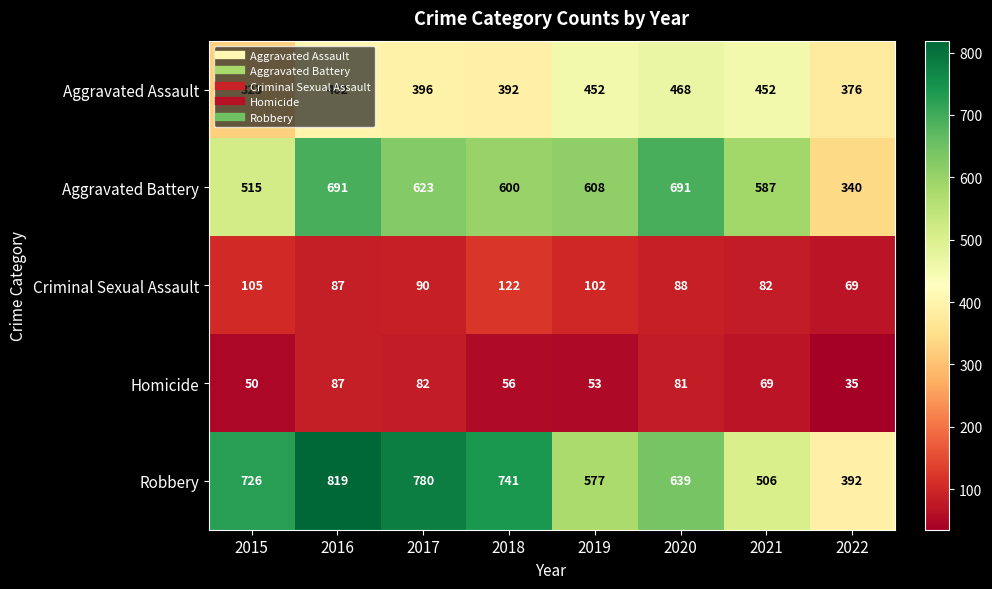

What is the difference between the Aggravated Battery values at 2015 and 2017?

108